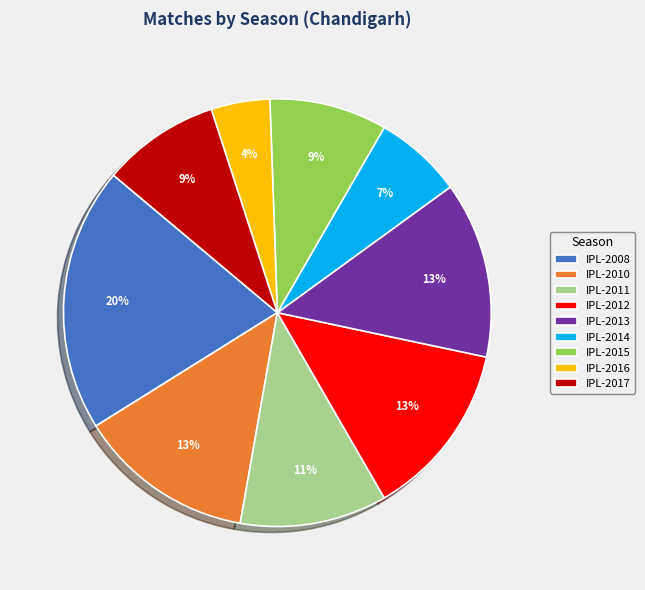

The IPL-2014 slice represents 20% of the pie. True or false?

False